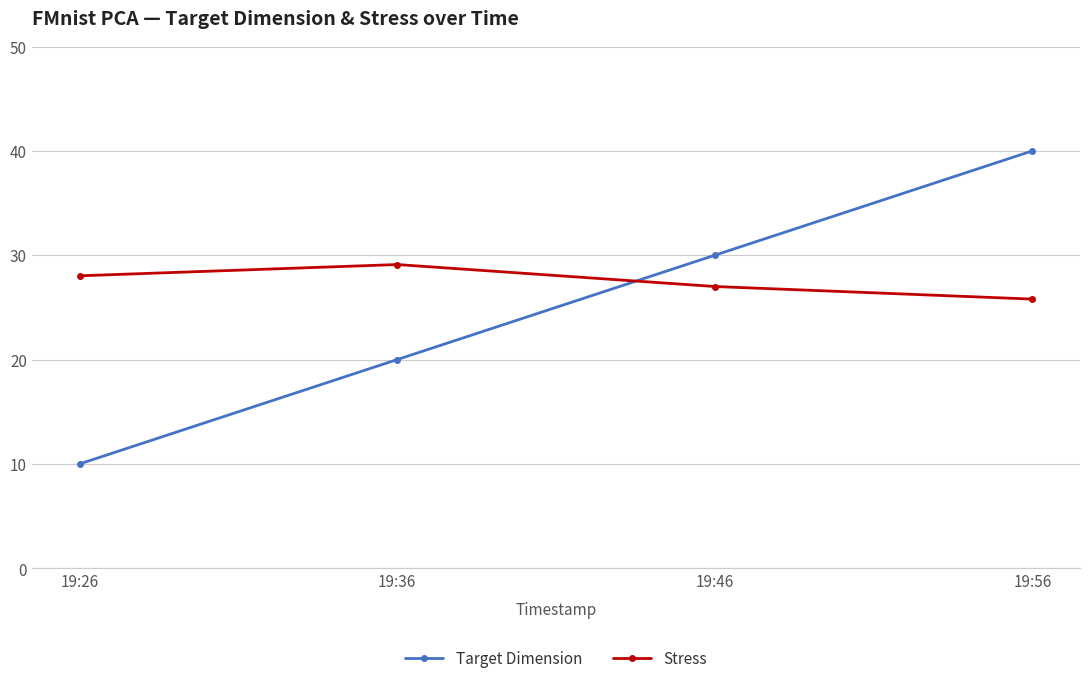

What is the difference between the maximum and minimum values in the Target Dimension series?

30.0